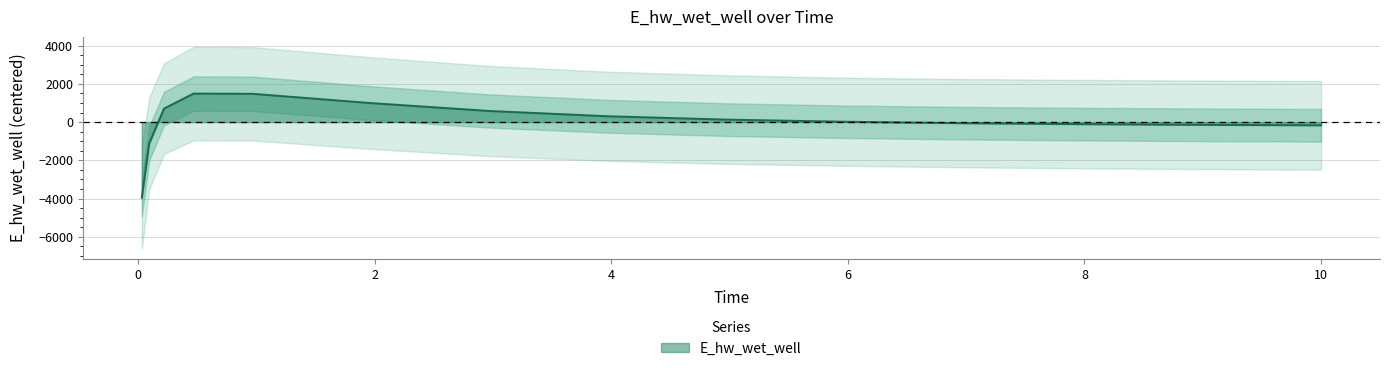

At which label is the value closest to -1233?

0.09375